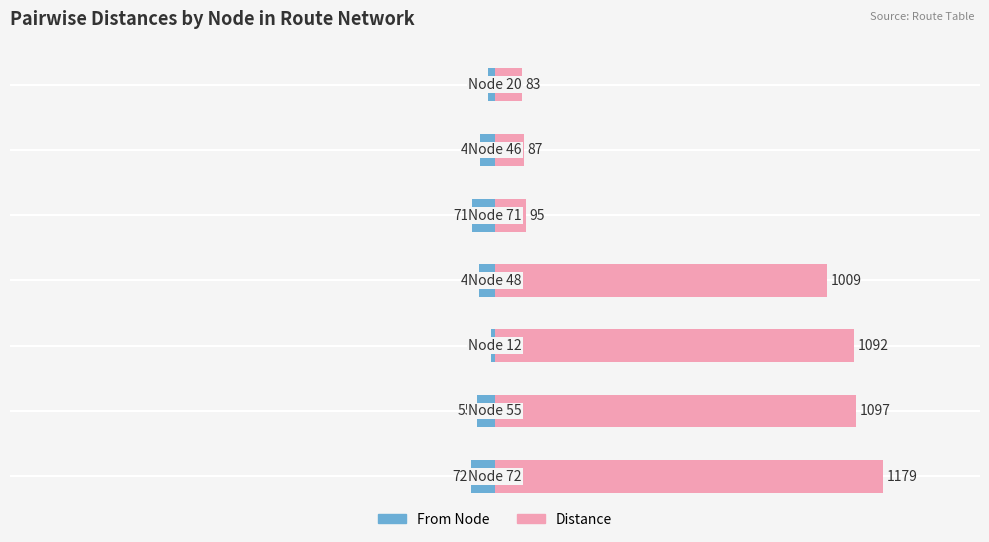

What position from the right is 500?

3